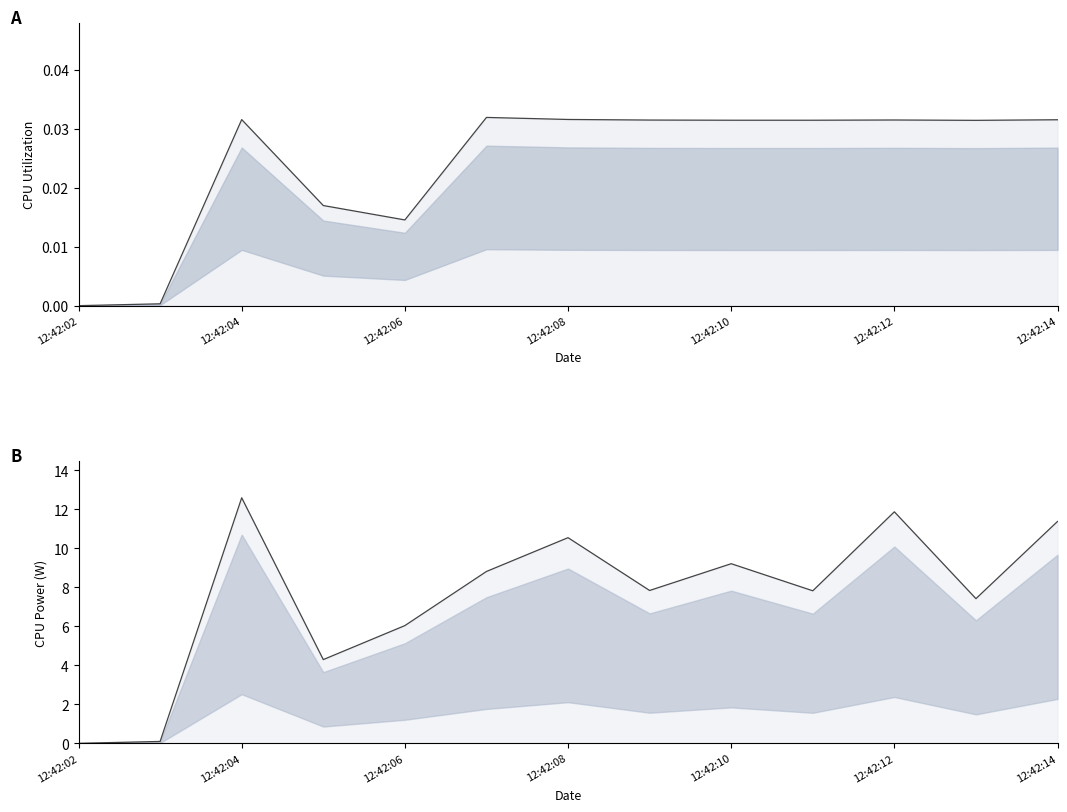

True or false: CPU Utilization and CPU Power intersect in this chart.

False